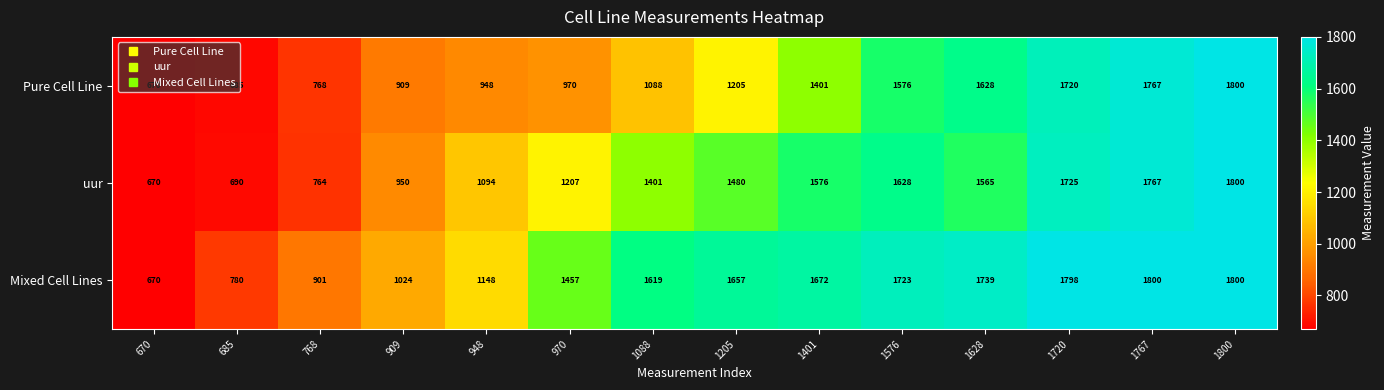

Between 670 and 1401, which series saw the biggest shift?

Mixed Cell Lines